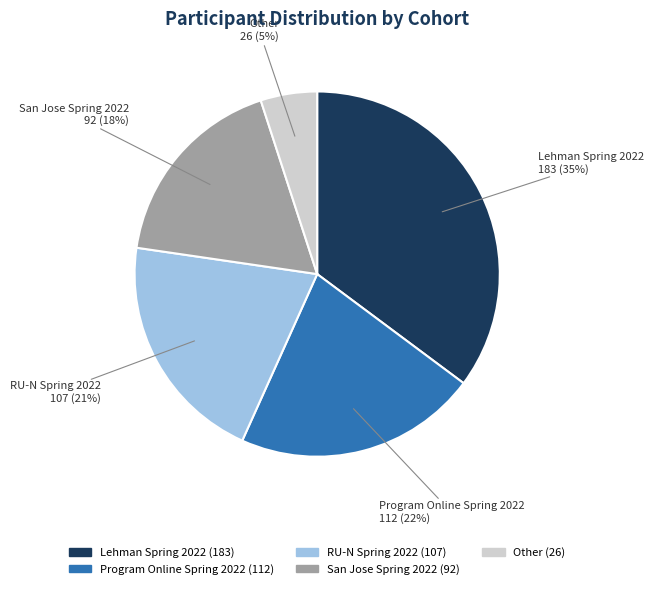

Which category has the smallest portion of the pie?

Other